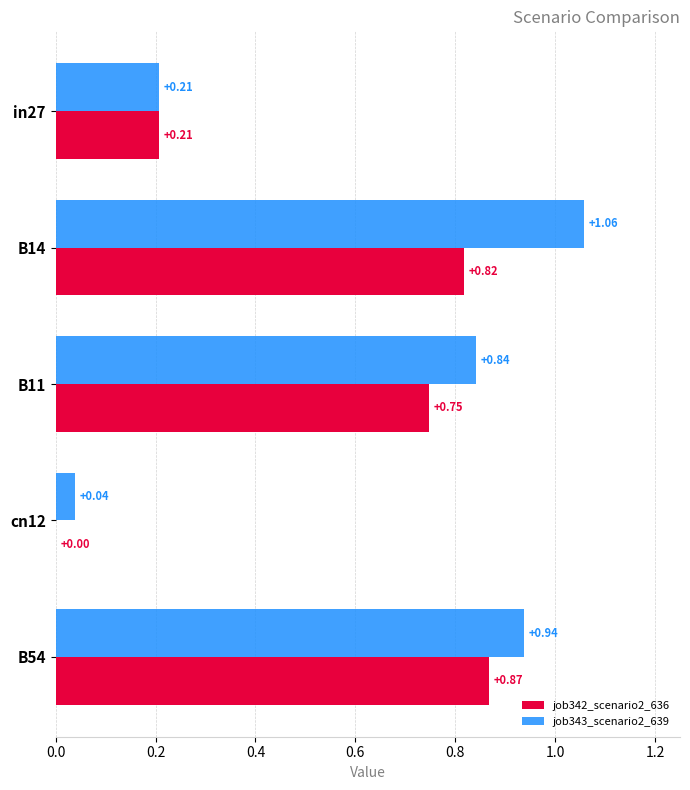

Which series changed the most between in27 and B11?

job343_scenario2_639